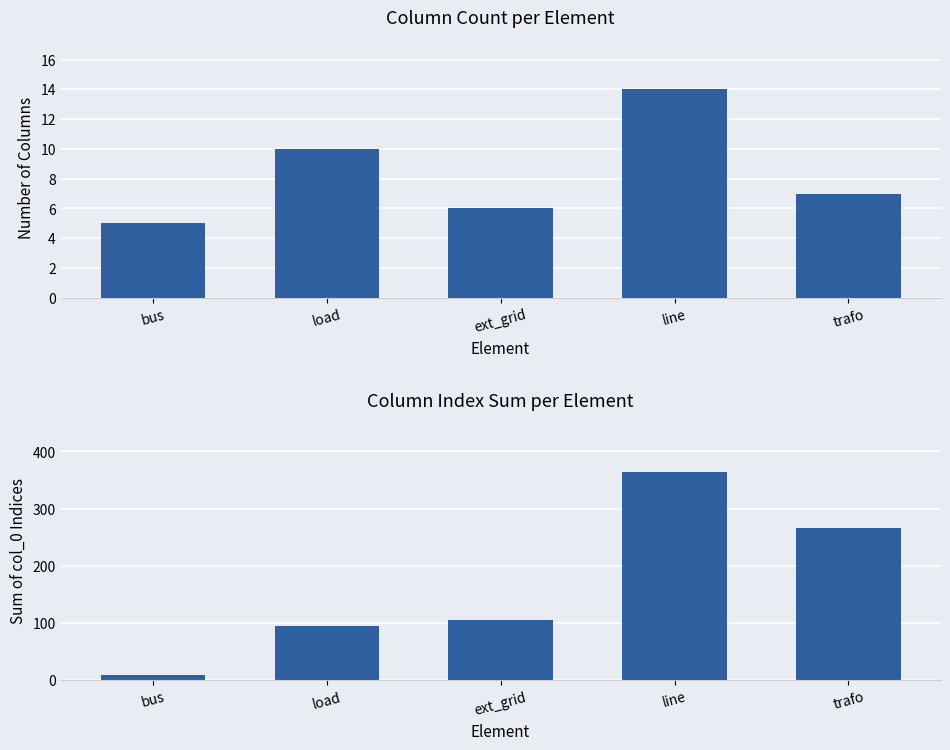

The value of Column Index Sum at load is 46. True or false?

False